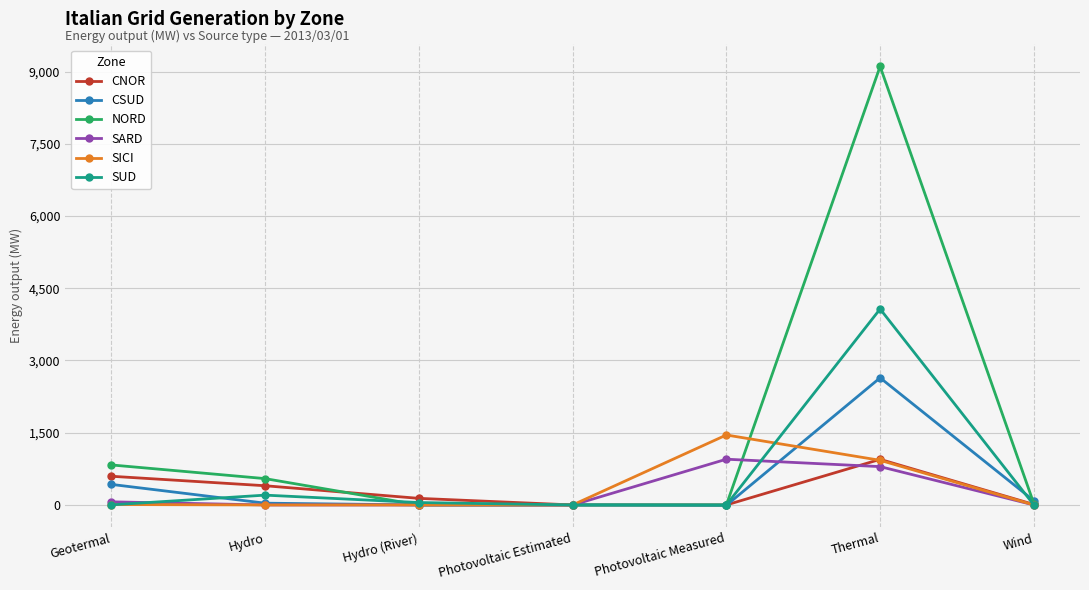

What are all the series names shown in the legend?

CNOR, CSUD, NORD, SARD, SICI, SUD